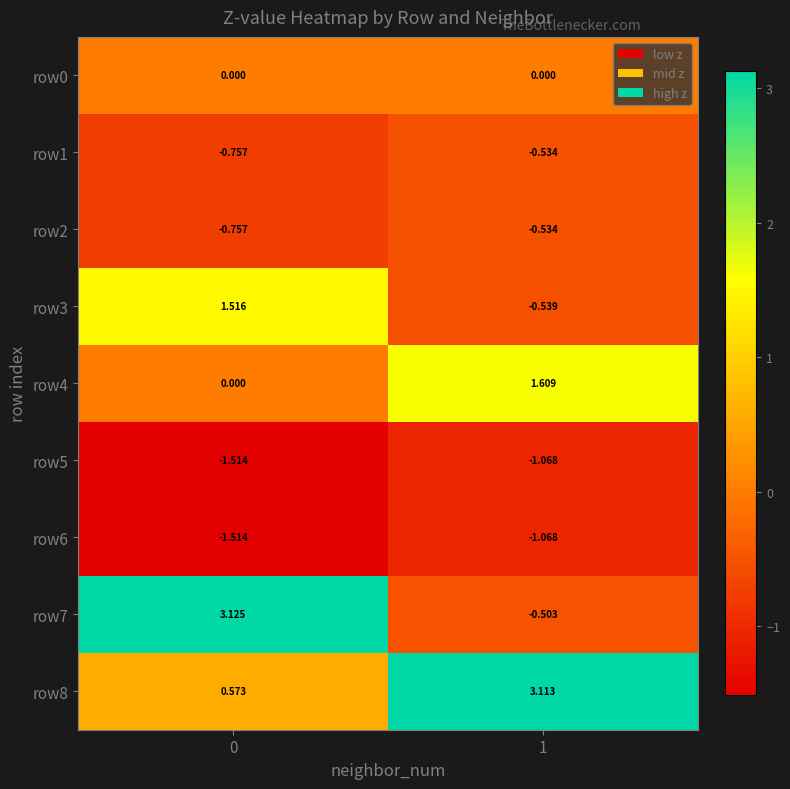

Is the value of row1 at 1 greater than the value of row7 at 1?

No